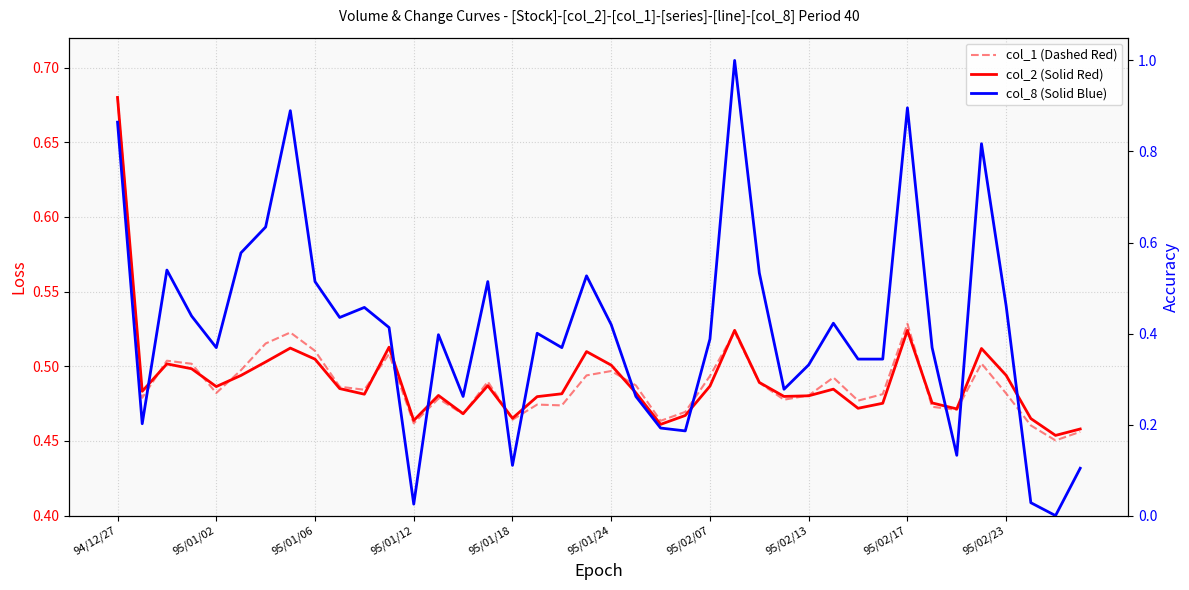

What is the total value across all series at 95/02/23?

1.4